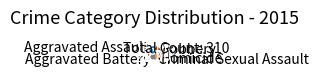

Which slice is the smallest?

Homicide